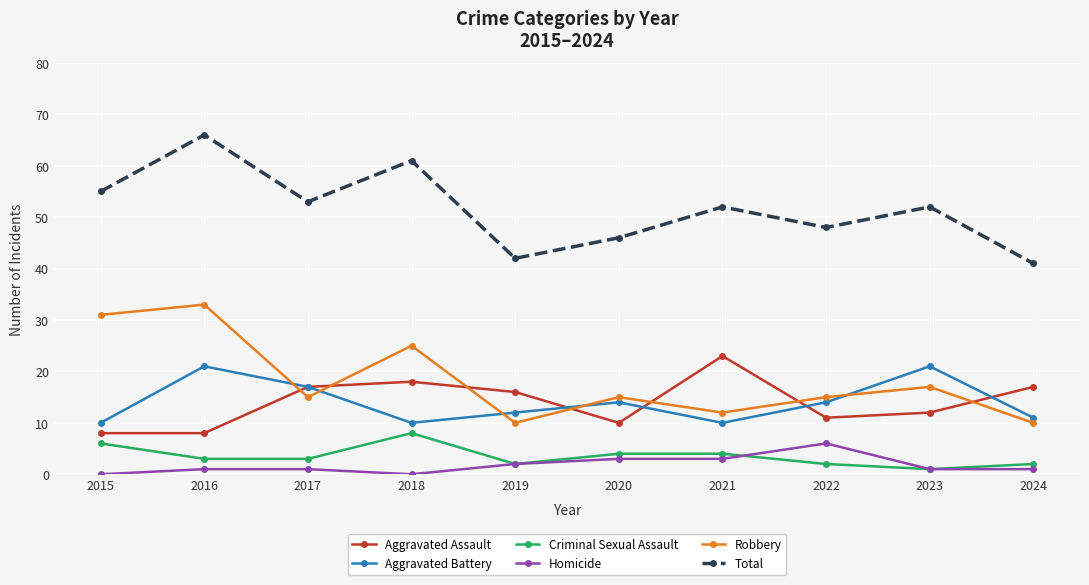

Which label corresponds to the largest value in the chart?

2016